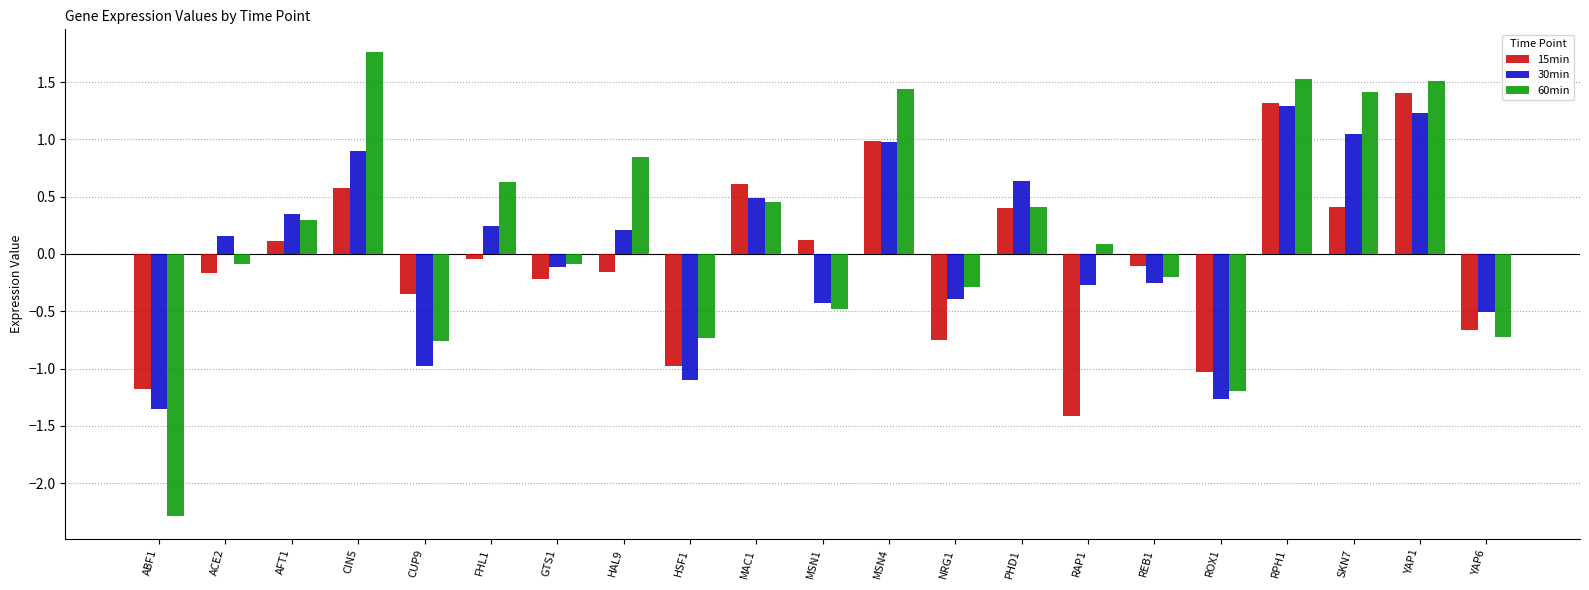

What is the label of the 5th bar from the right?

ROX1